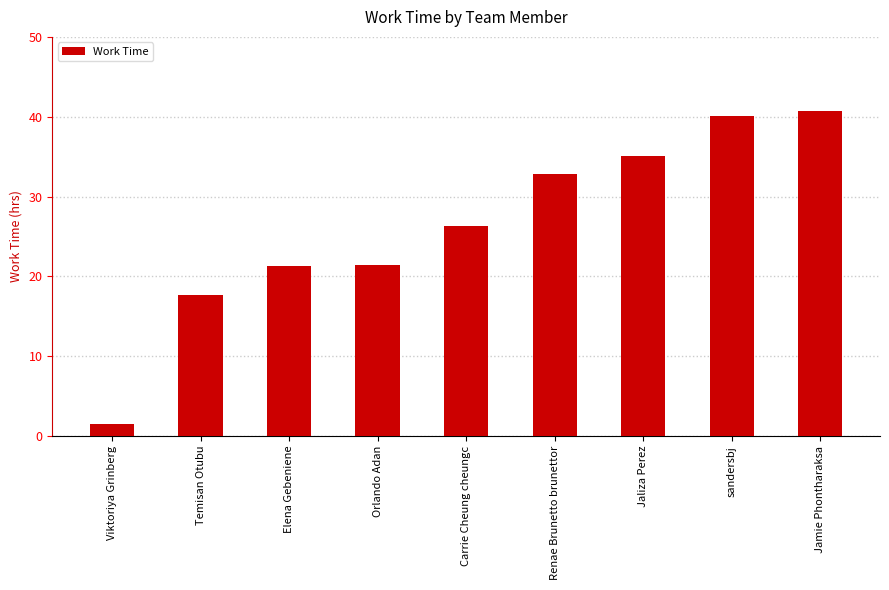

Approximately how many times larger is the value at sandersbj compared to Temisan Otubu?

2.3